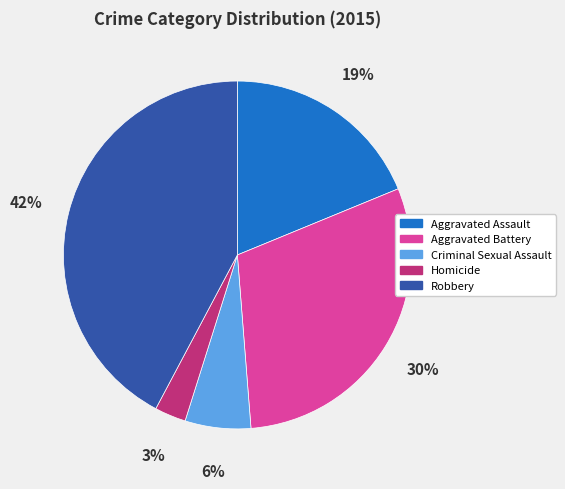

To the nearest percent, what portion does Robbery represent?

42%